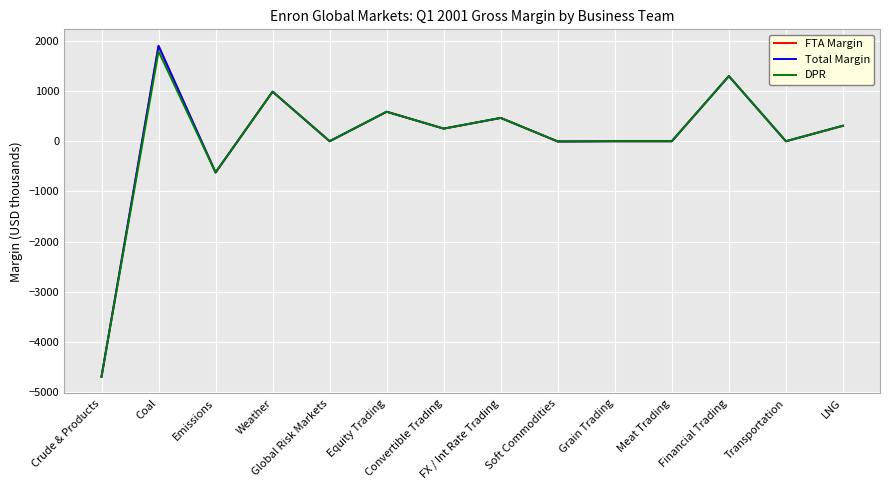

True or false: Total Margin has more than 1 points higher than both neighbors.

True